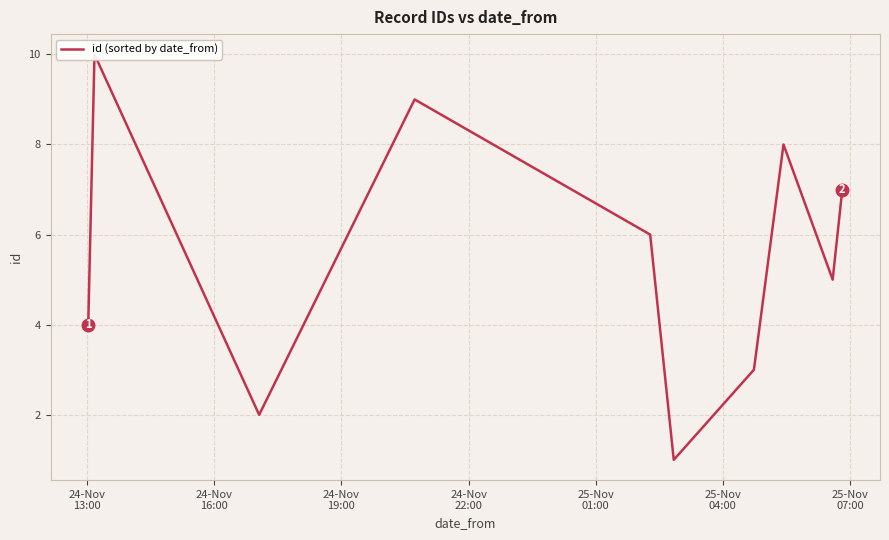

Is this an area chart (filled region under the line)?

No